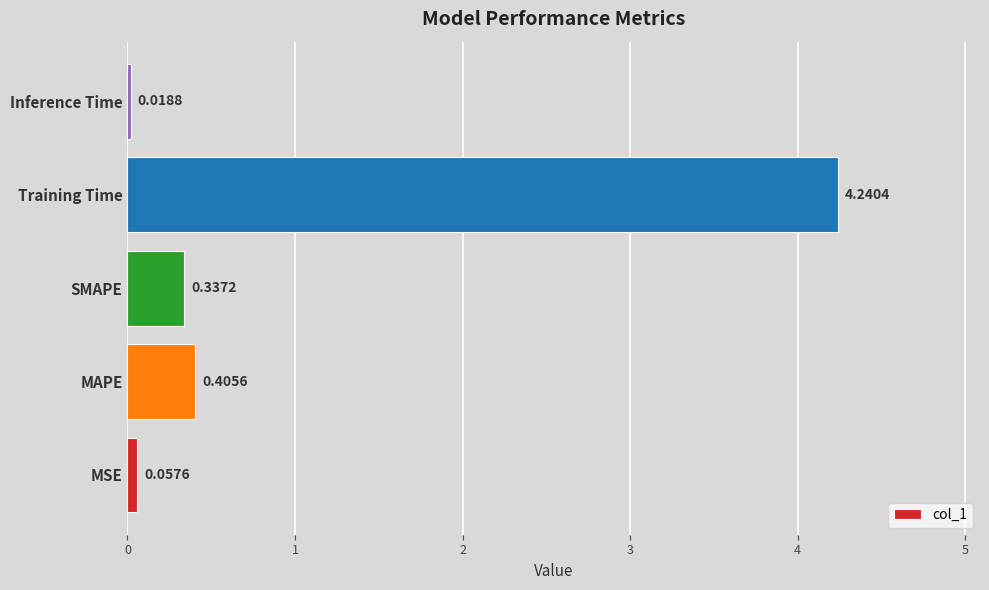

Where is the data nearest to the value 2?

MAPE